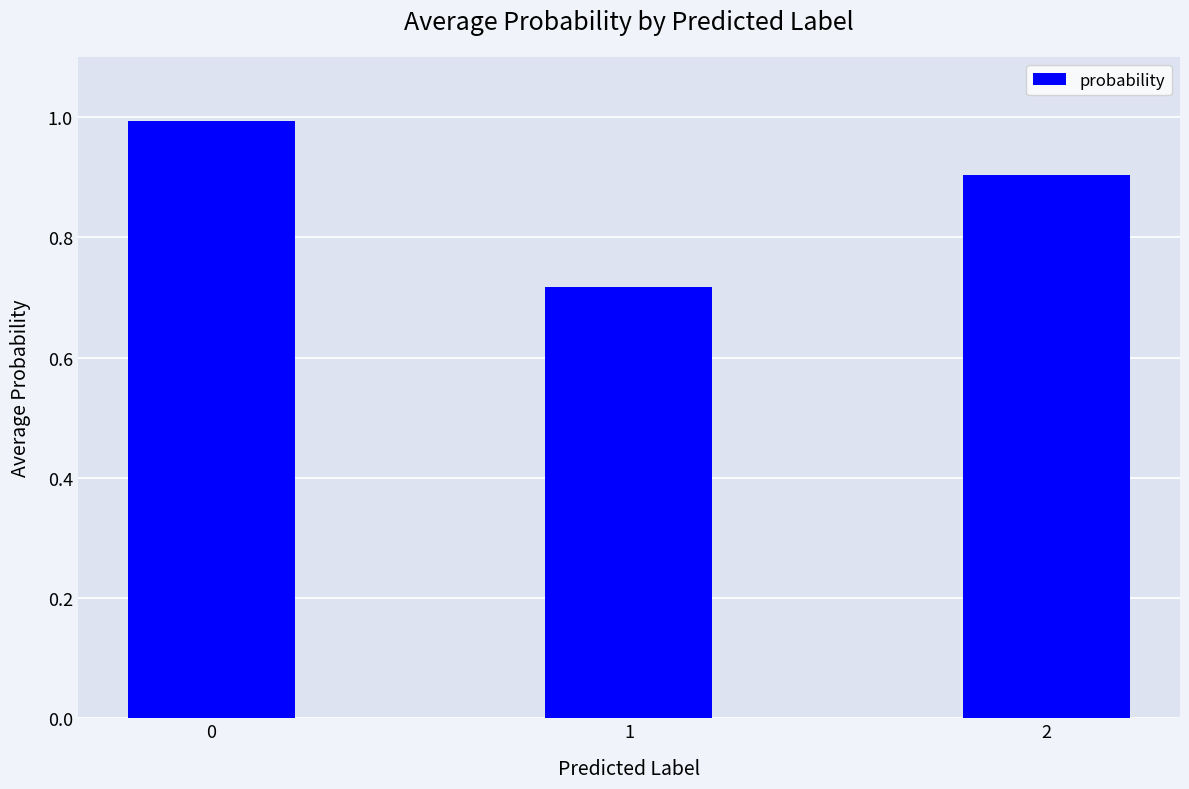

The value at 1 is 1.1. True or false?

False